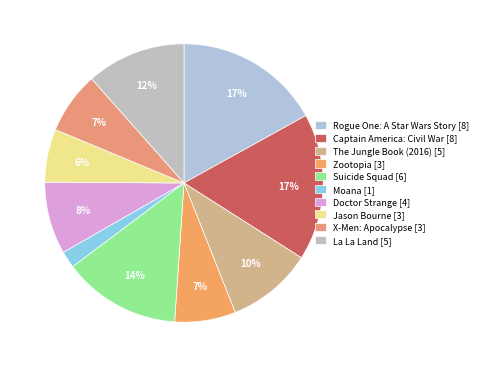

What percentage is the Doctor Strange slice, to the nearest percent?

8%